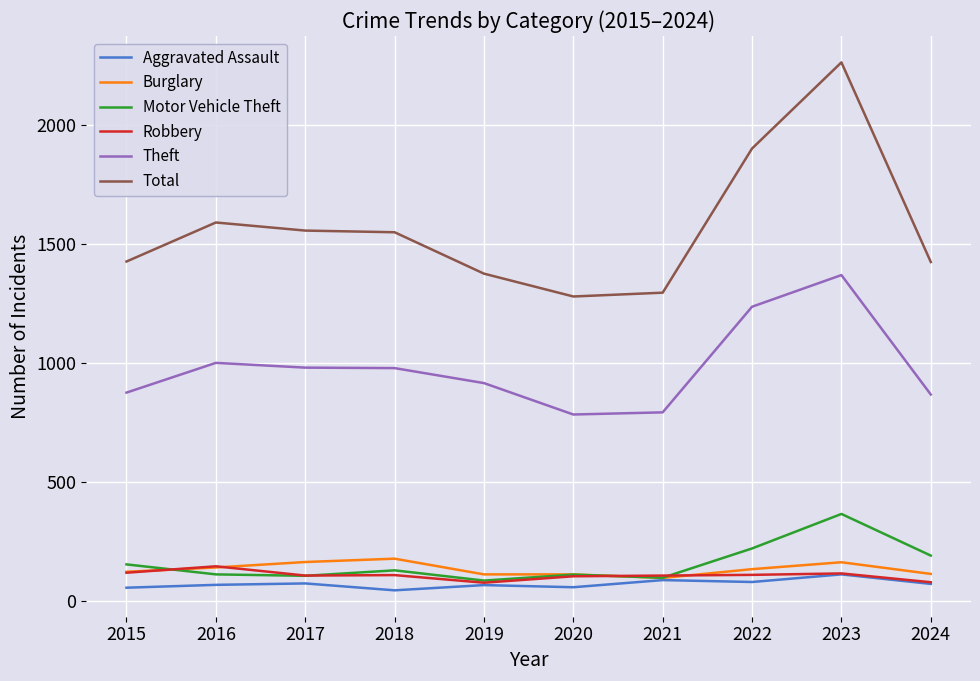

What is the minimum value for Theft?

782